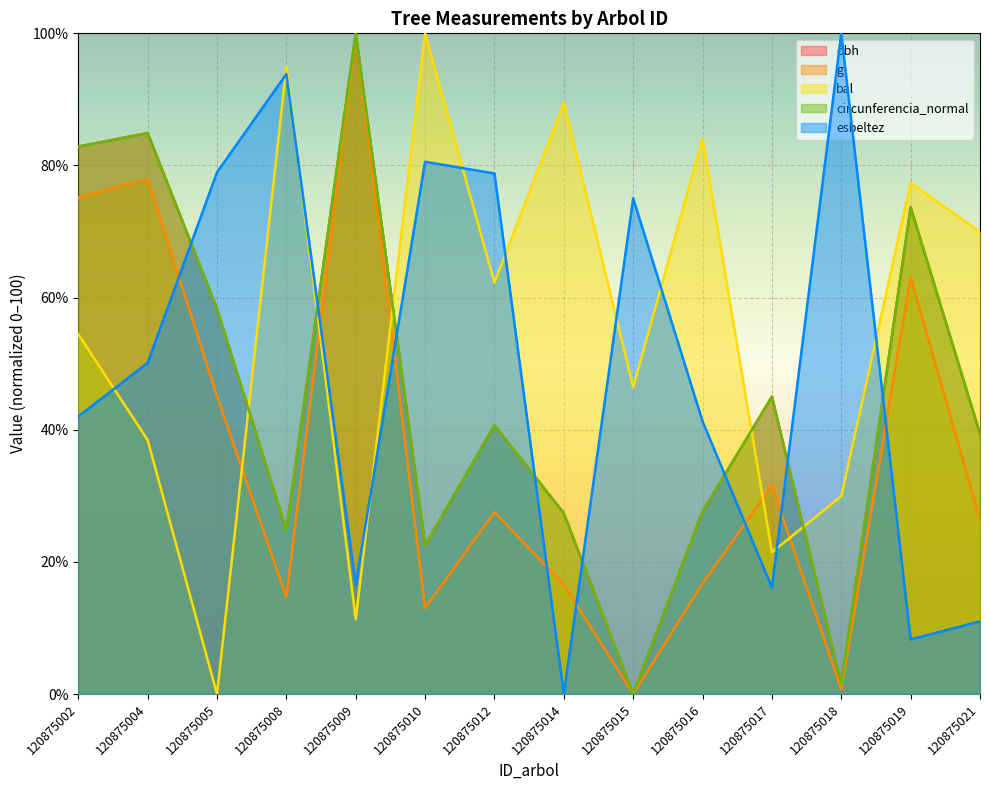

What is the difference between the highest and lowest values at 120875021?

58.9